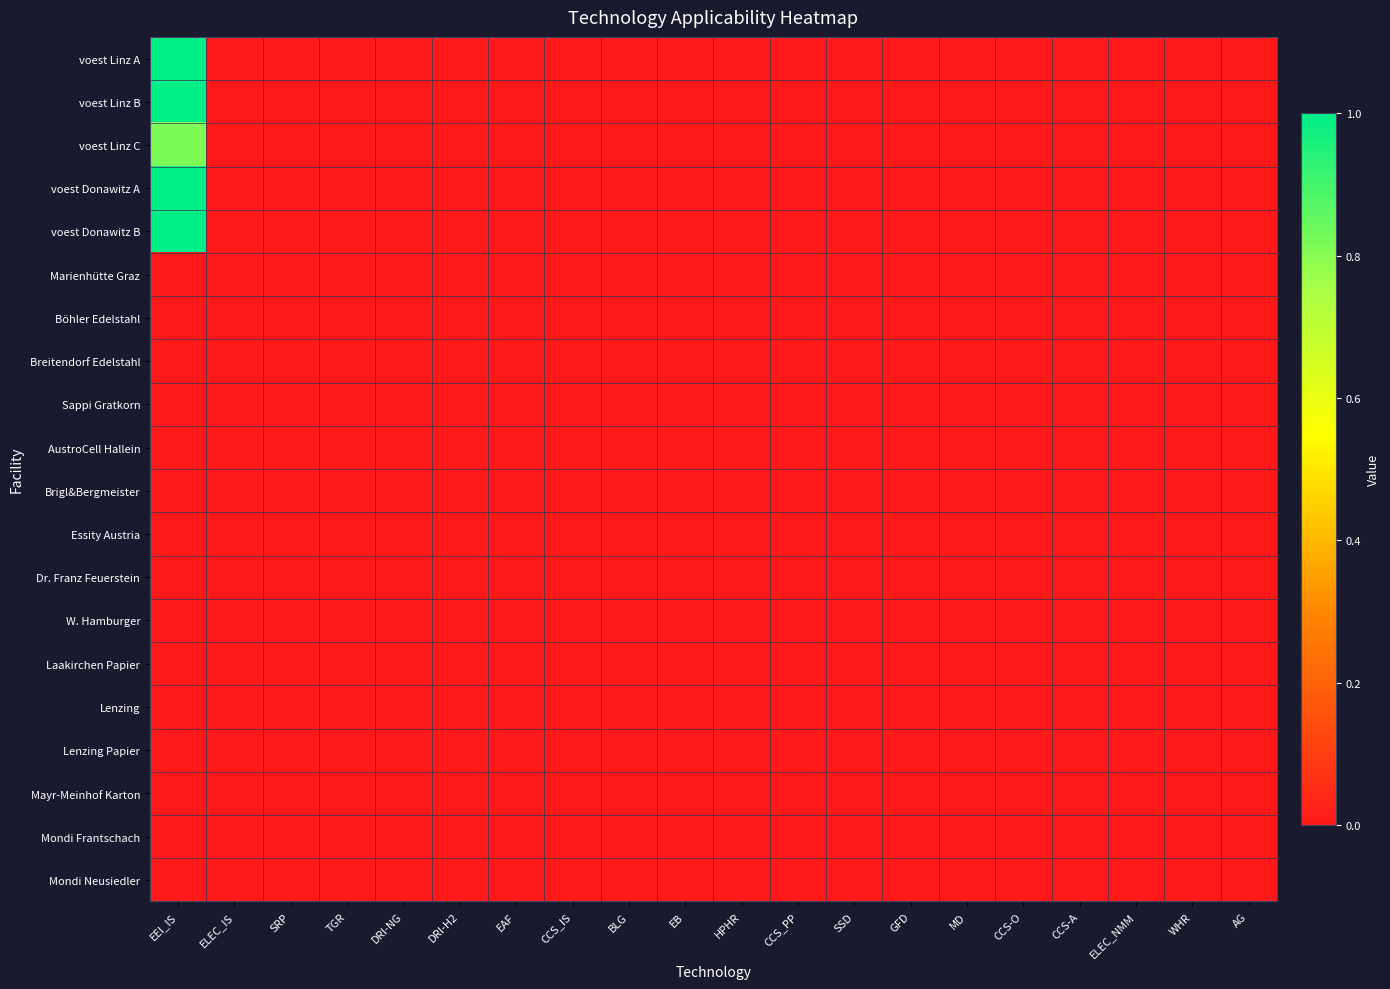

What is the greatest value displayed?

1.0